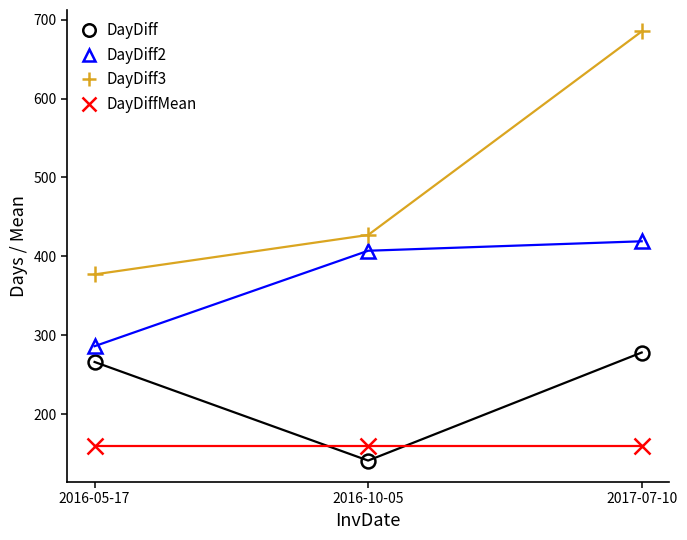

List the labels in order of DayDiff3 value, largest first.

2017-07-10, 2016-10-05, 2016-05-17